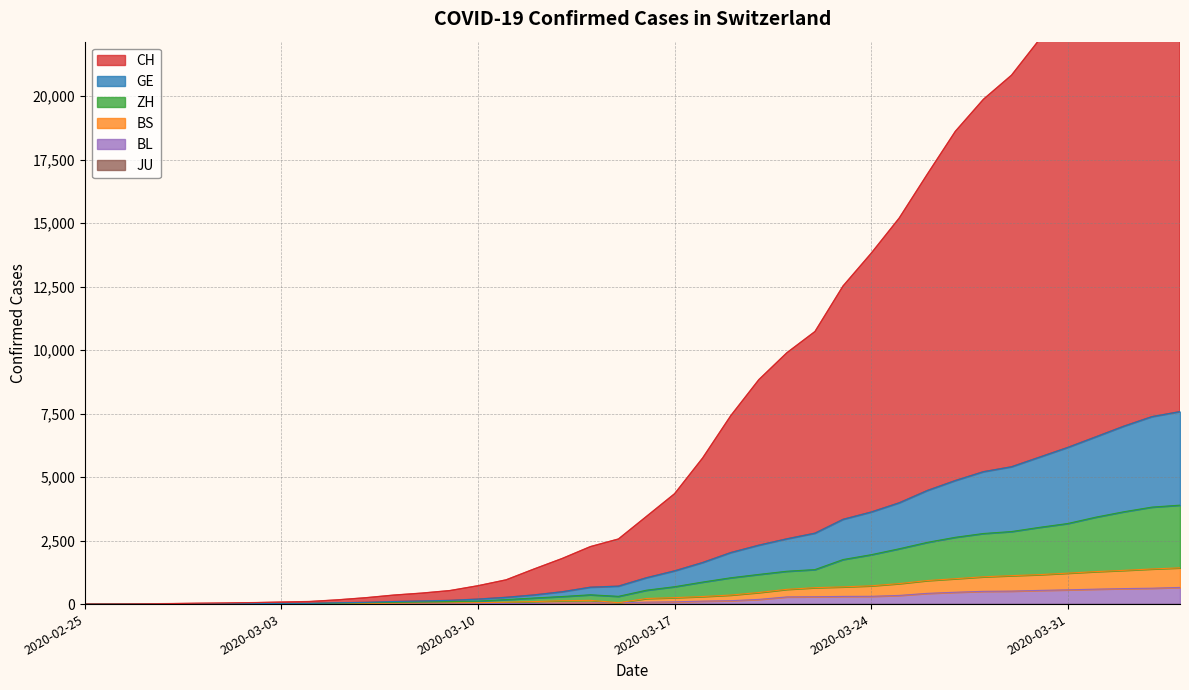

How many values in the BS series are below 220?

20